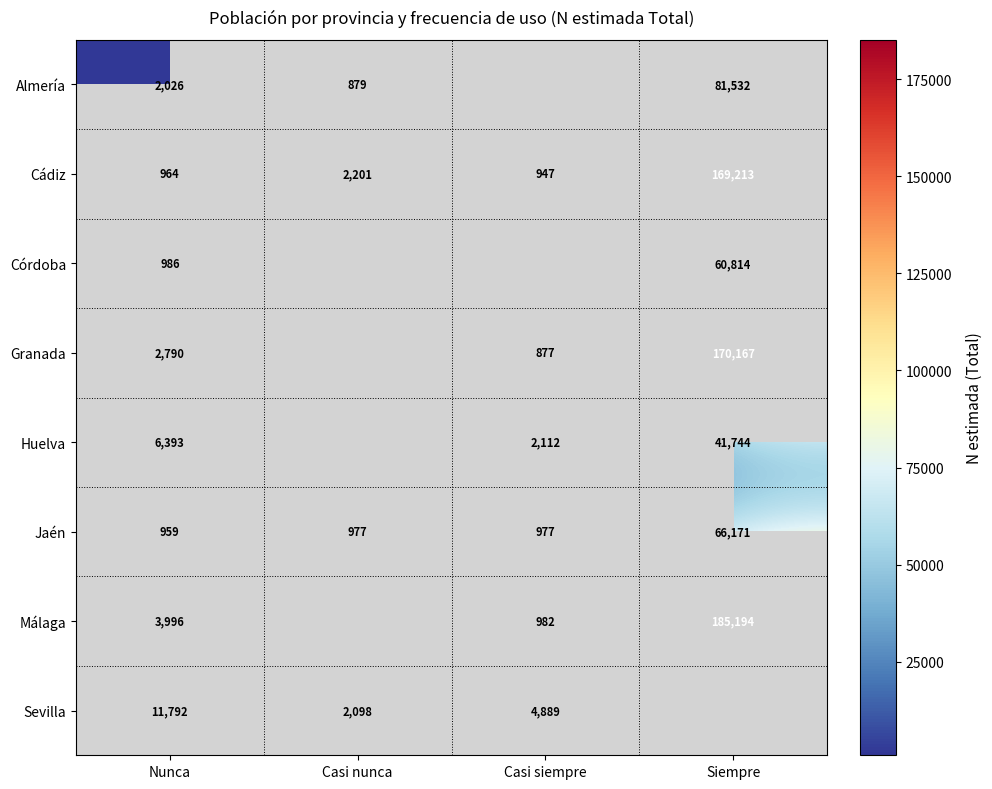

What is the maximum value for Jaén?

66171